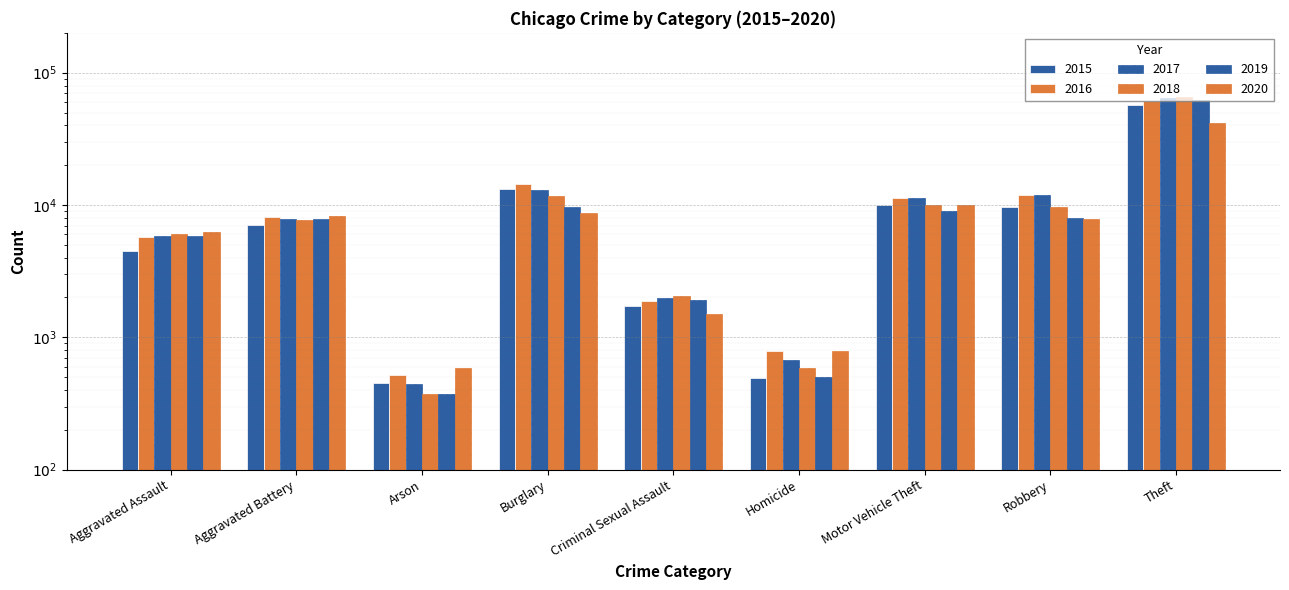

What is the difference between the highest and lowest values at Aggravated Battery?

1302